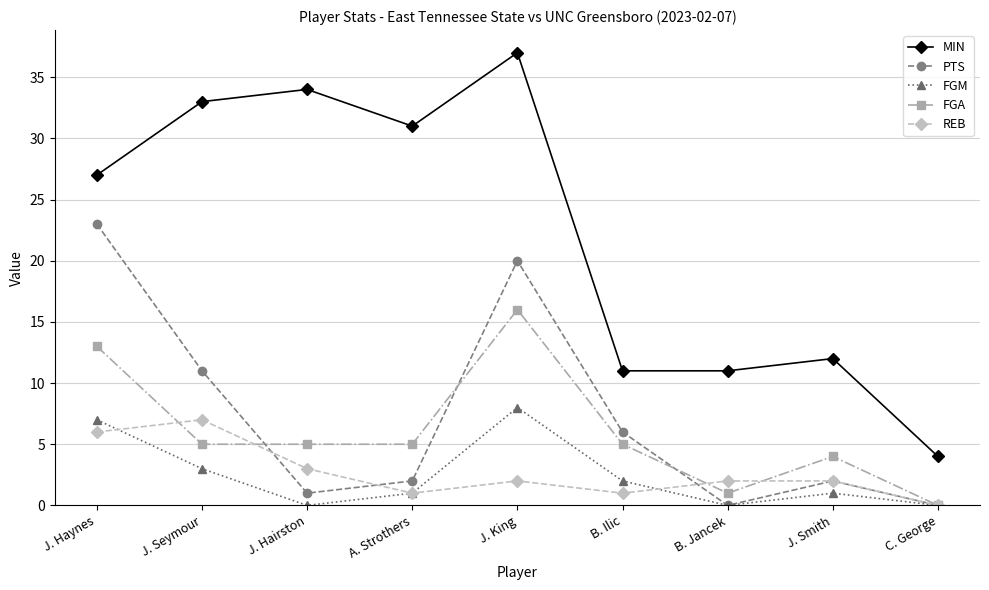

How many data points does each series have?

9